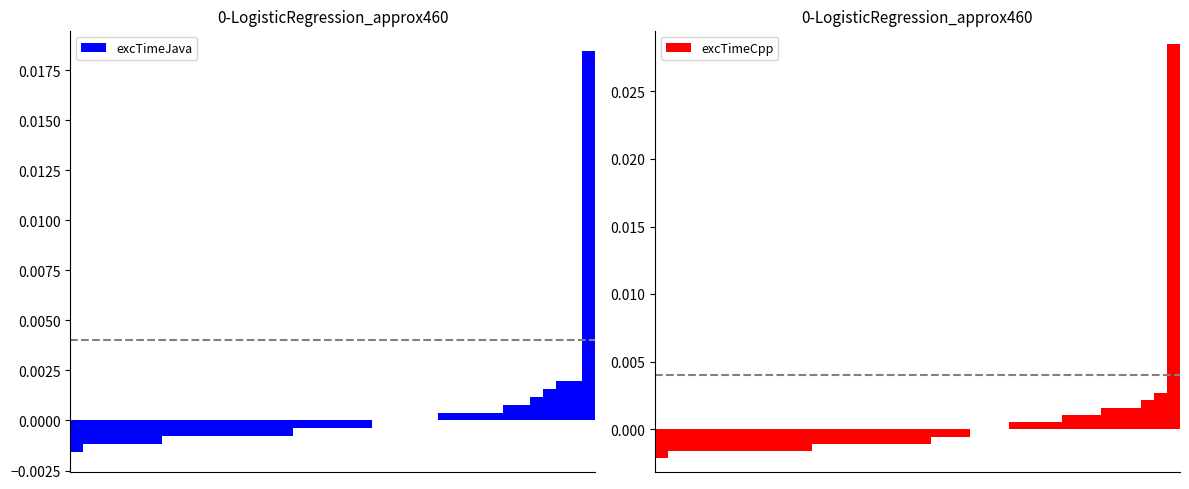

At 24, list the series in order from smallest to largest.

excTimeJava, excTimeCpp